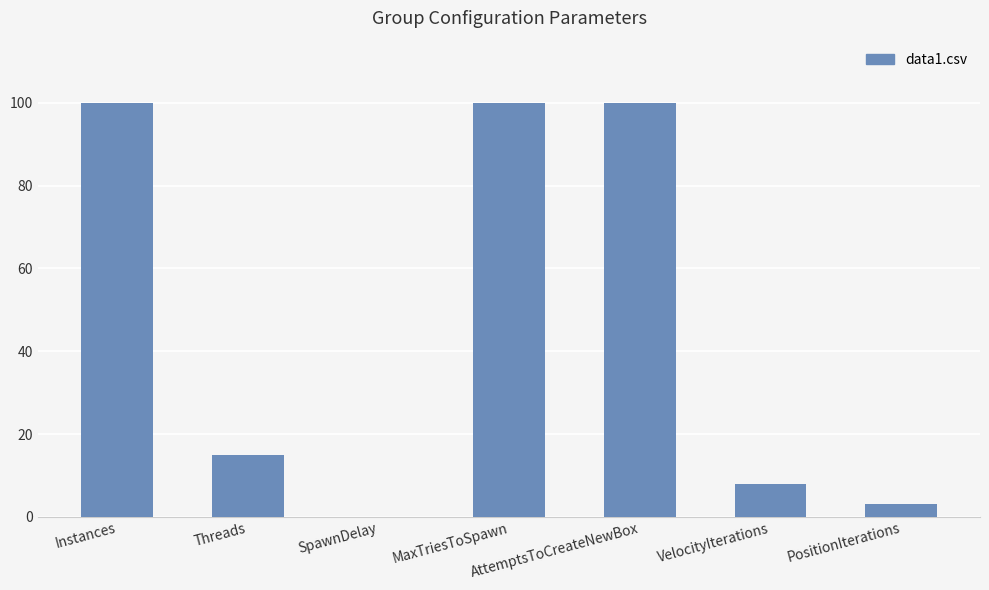

Read the value at PositionIterations.

3.0